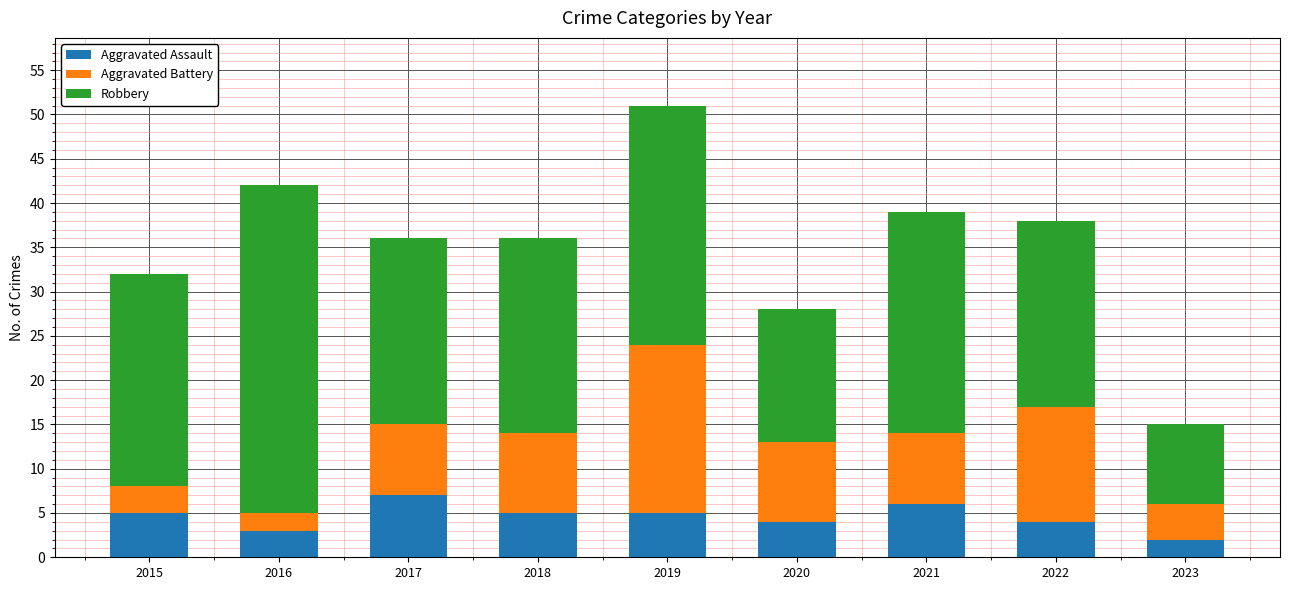

The value of Aggravated Assault at 2021 is 6. True or false?

True